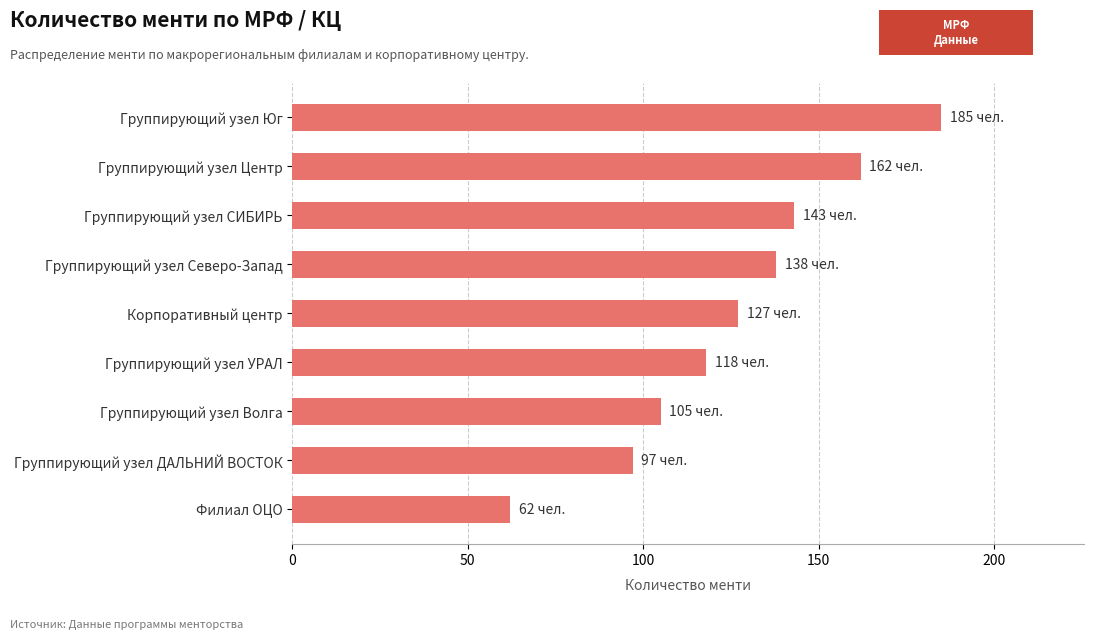

Is it true that the value at Группирующий узел УРАЛ is 205?

False